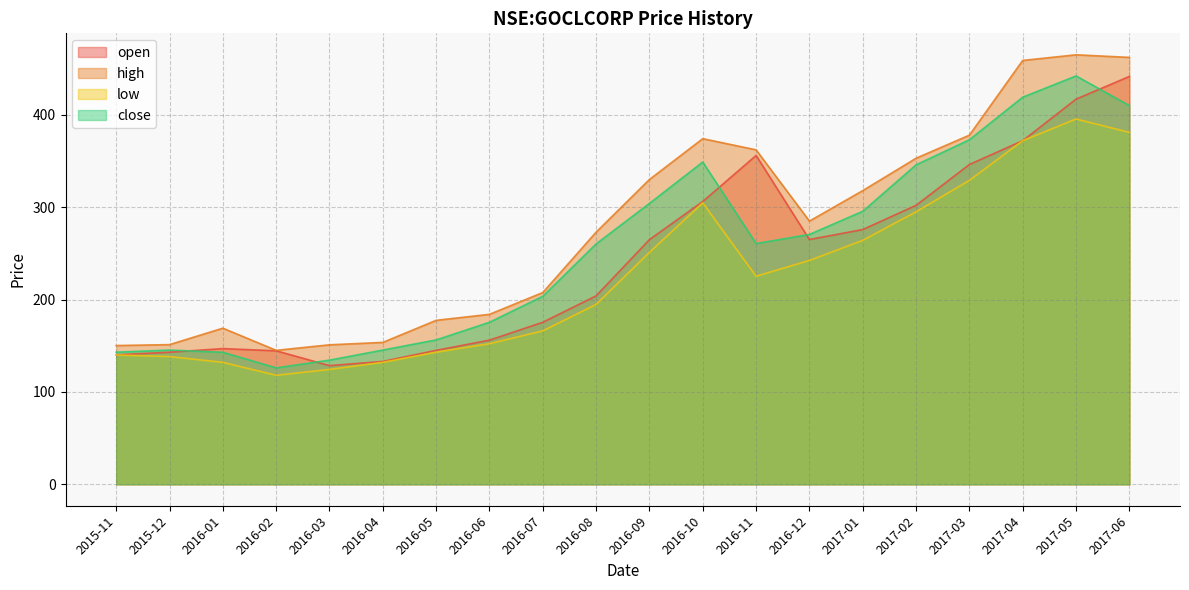

Between 2017-02 and 2017-03, which series saw the biggest shift?

open